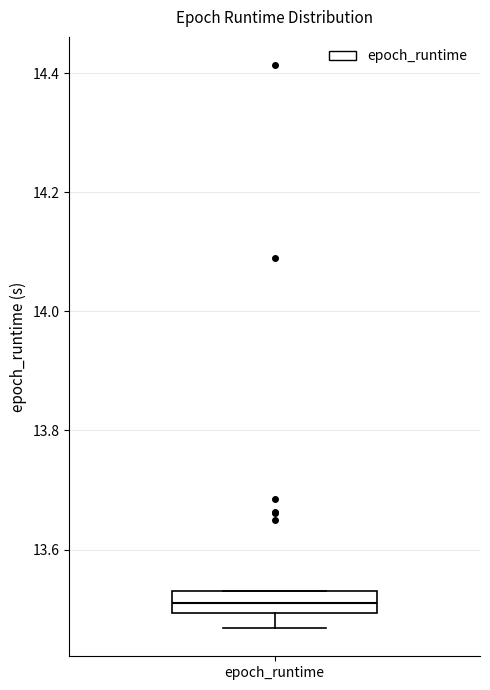

Where is the lower edge of the box for epoch_runtime on the y-axis? The values are not printed on the chart, so give them approximately, as read against the axis.

13.50